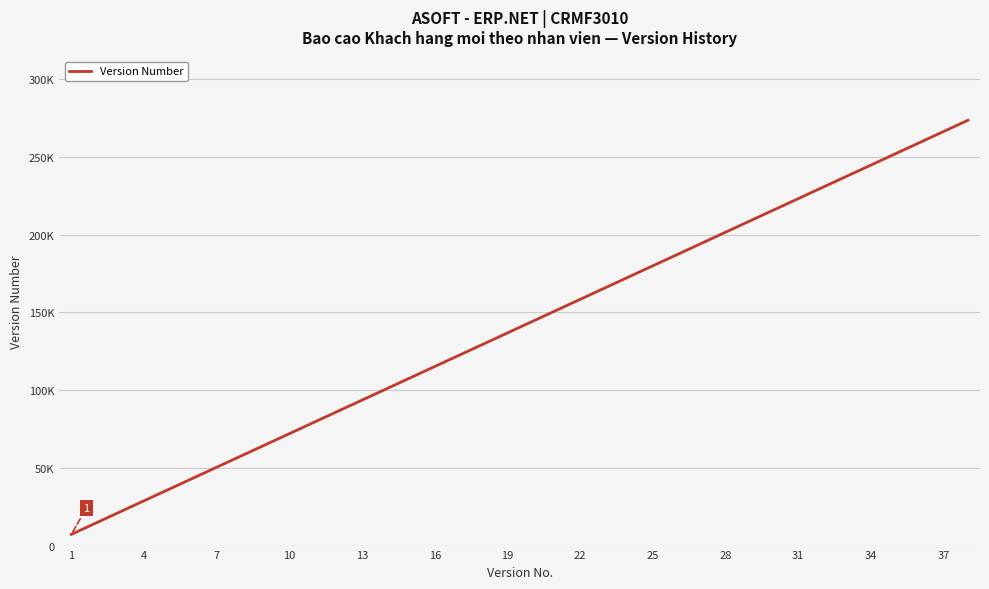

What is the greatest value displayed?

273600